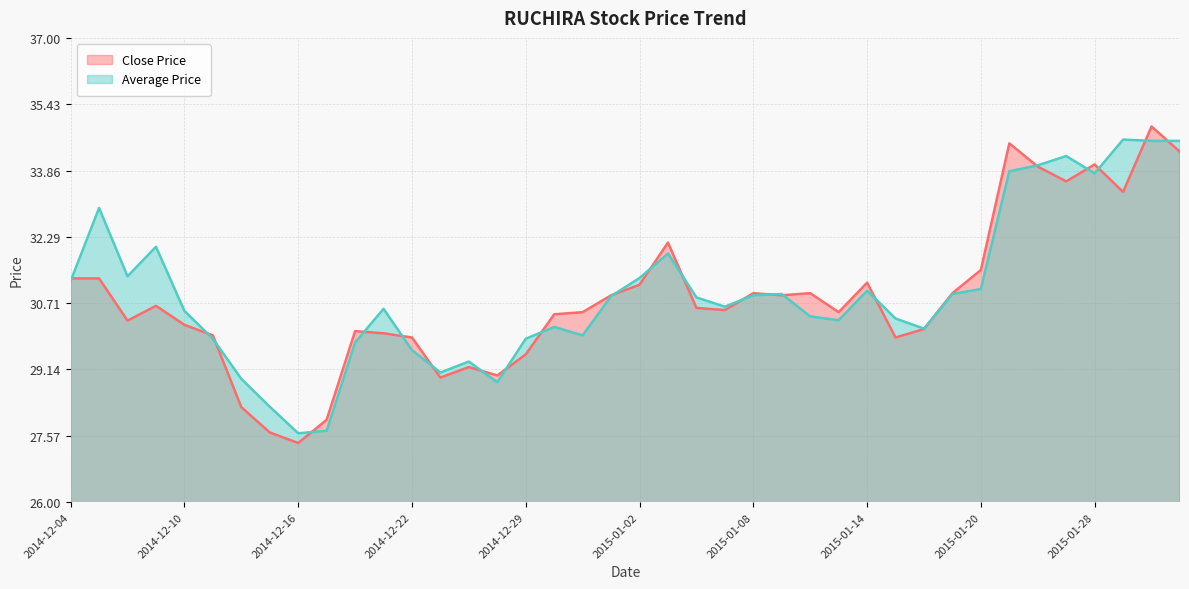

What value does the Close Price series have at 2015-01-30?

34.3